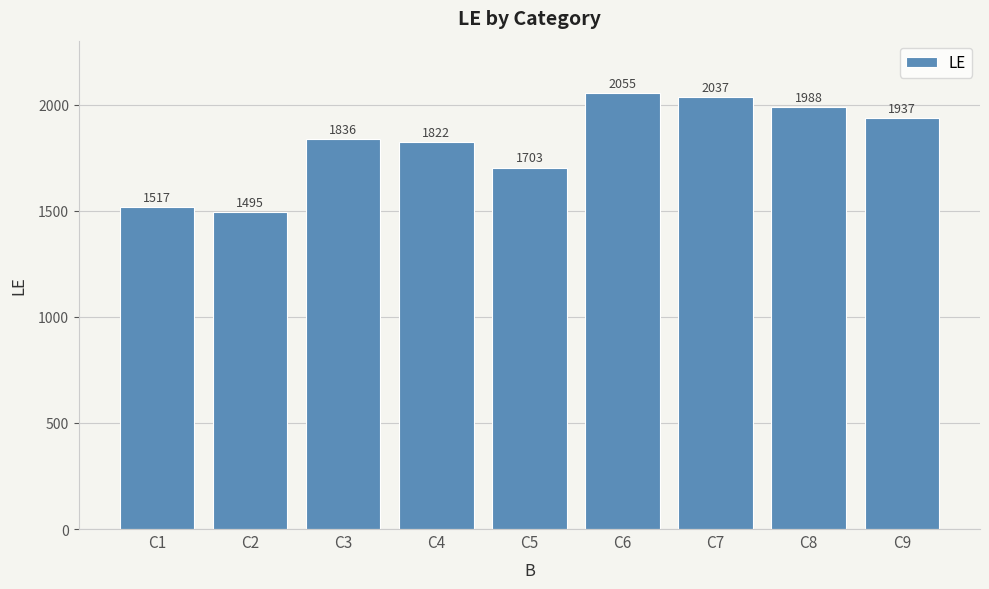

What is the value of the 7th bar from the left?

2037